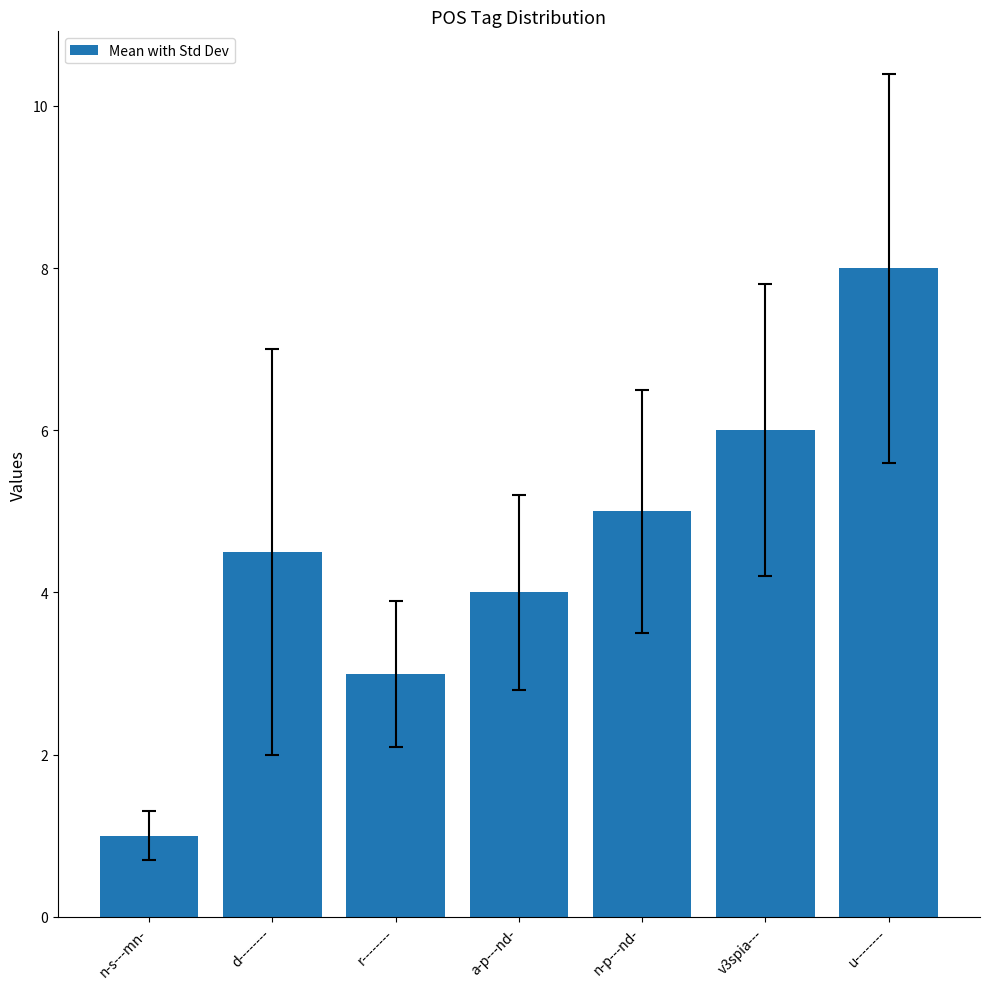

What is the label of the 7th bar from the left?

u--------